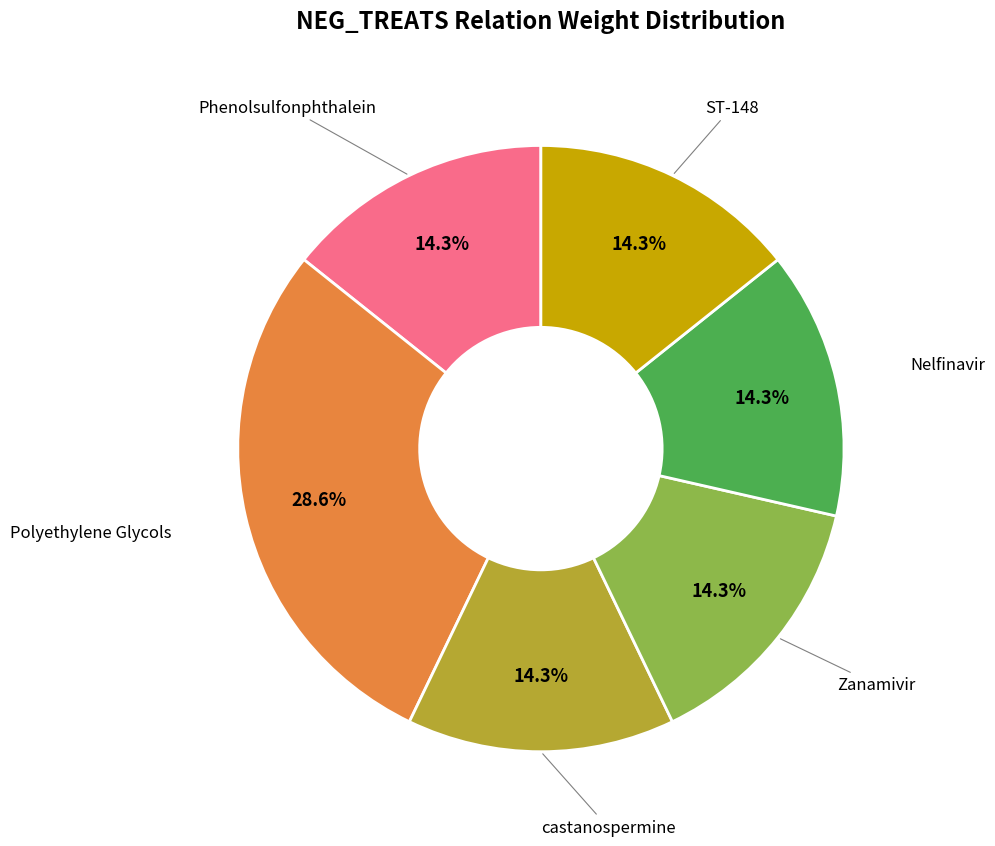

Does any single category account for the majority?

No